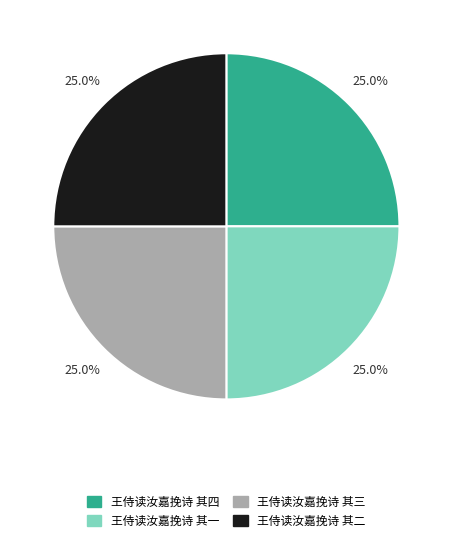

How many segments does this pie chart have?

4